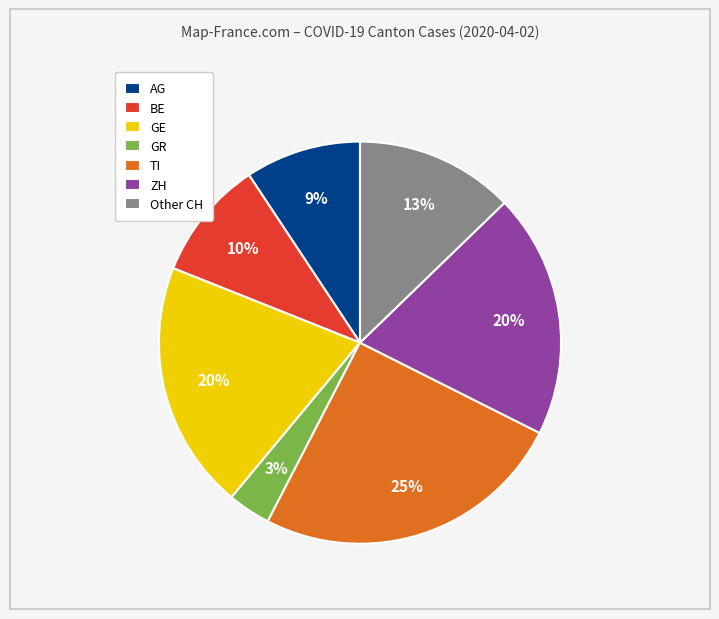

To the nearest percent, what is the difference between the largest and smallest slice percentages?

22%